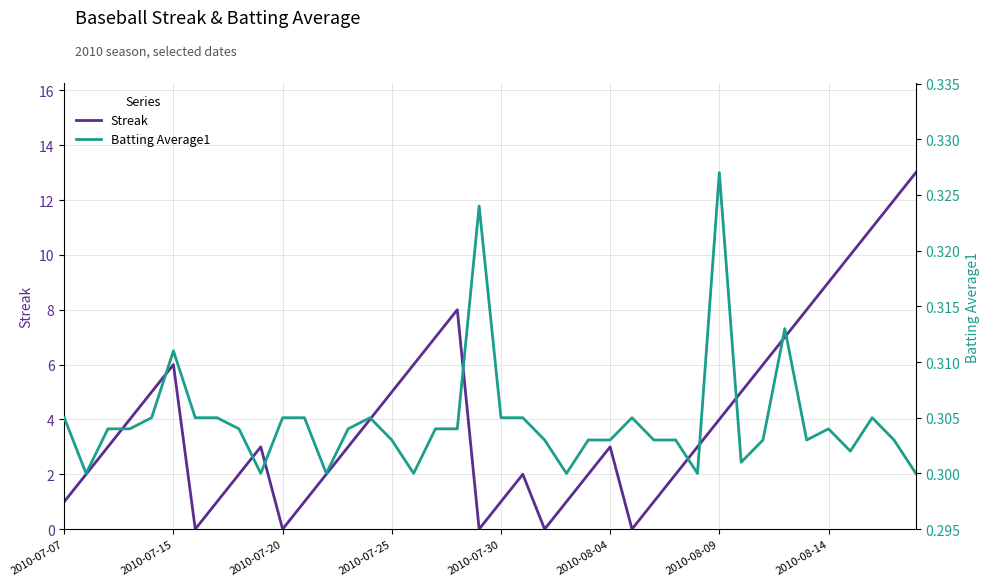

Between 12 and 35, which series saw the biggest shift?

Streak